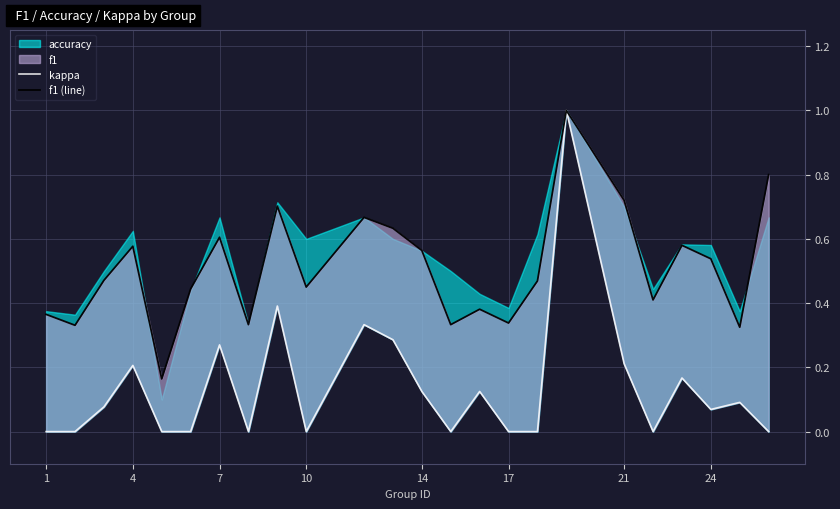

True or false: f1 (line) and kappa intersect in this chart.

False